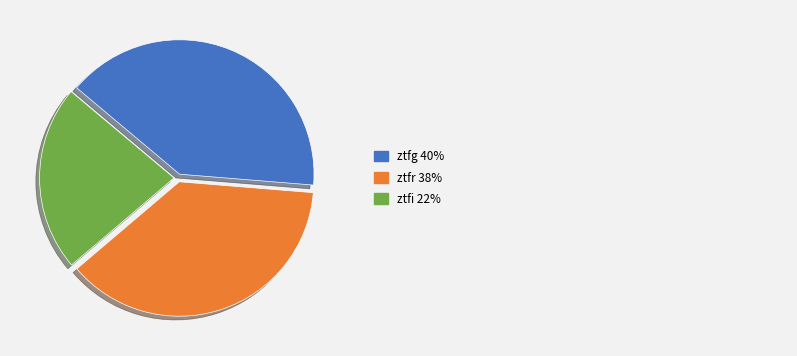

How many segments does this pie chart have?

3